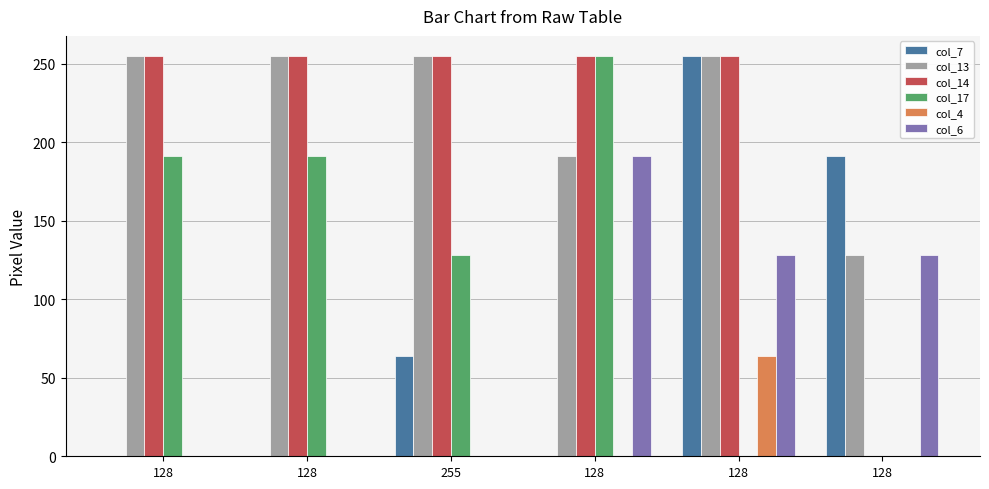

The value of col_14 at 128 is 255. True or false?

True